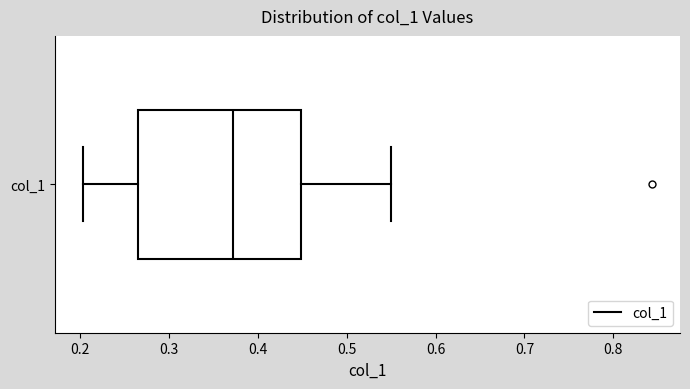

Read this box plot against the x-axis: the position of the median line, the range covered by the box, and the ends of both whiskers. The values are not printed on the chart, so give them approximately, as read against the axis.

median 0.37, box 0.26 to 0.45, whiskers 0.20 to 0.55